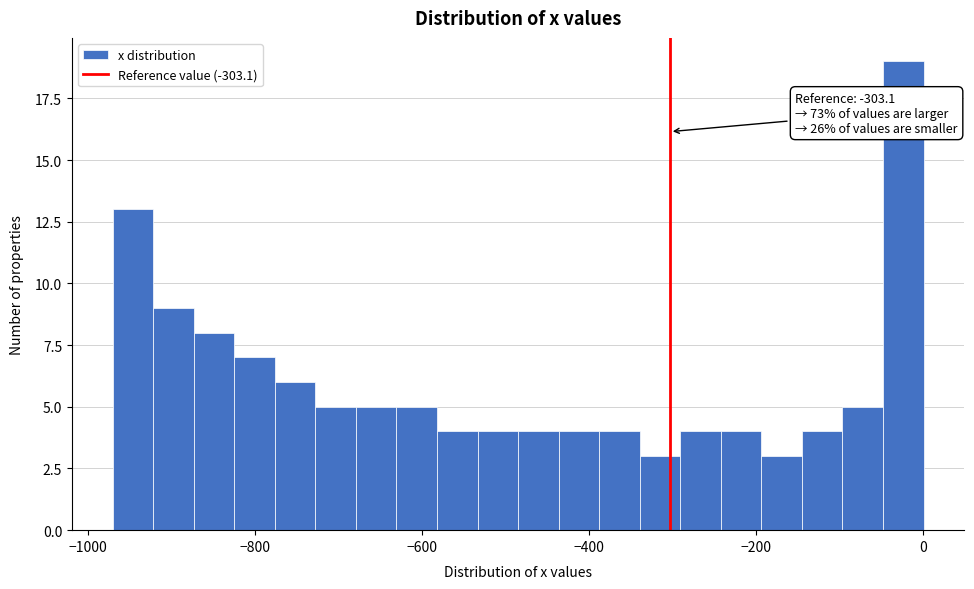

Read against the x-axis, roughly where is the centre of the tallest bar?

-20